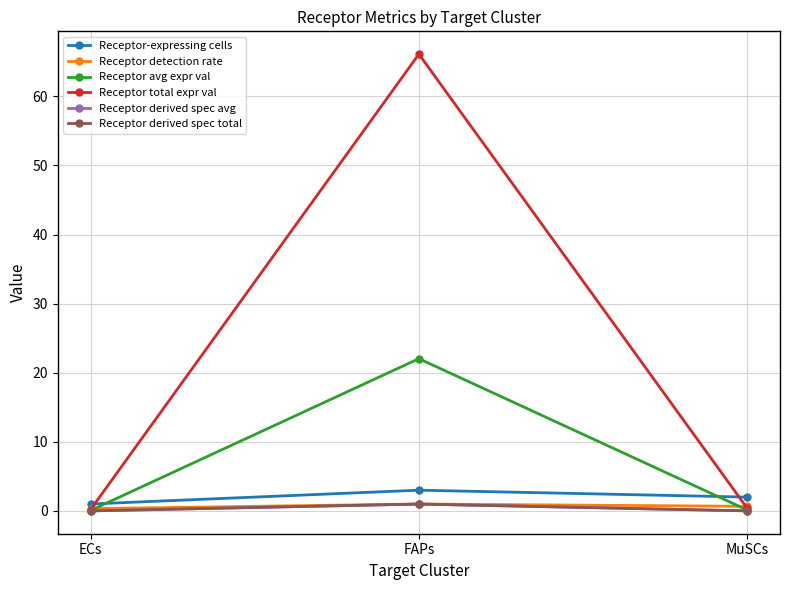

The Receptor derived spec avg series shows 0.0 at MuSCs. True or false?

True